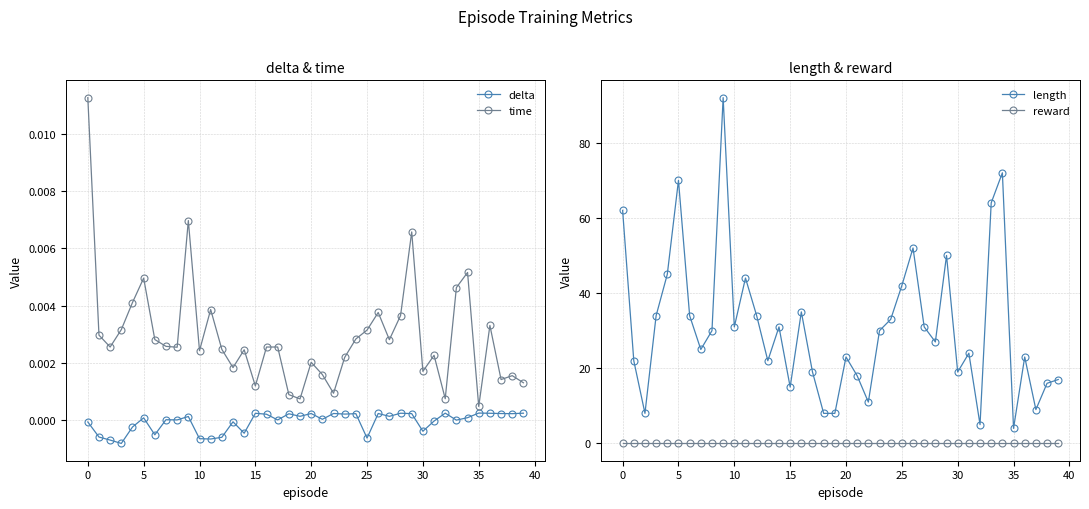

What is the lowest value of the length series?

4